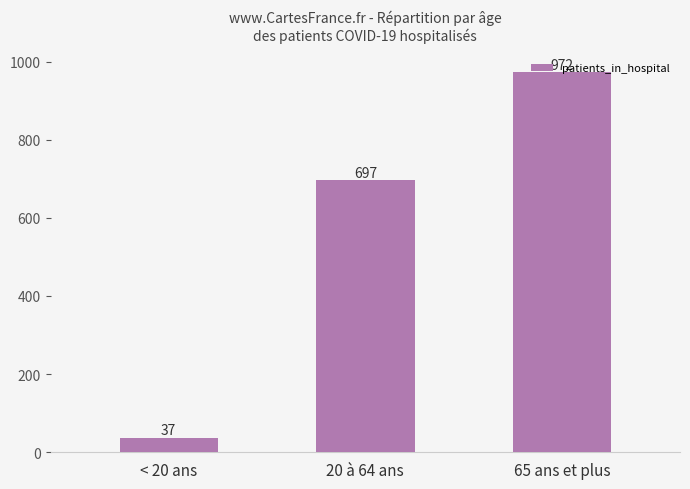

At which label is the value closest to 504?

20 à 64 ans